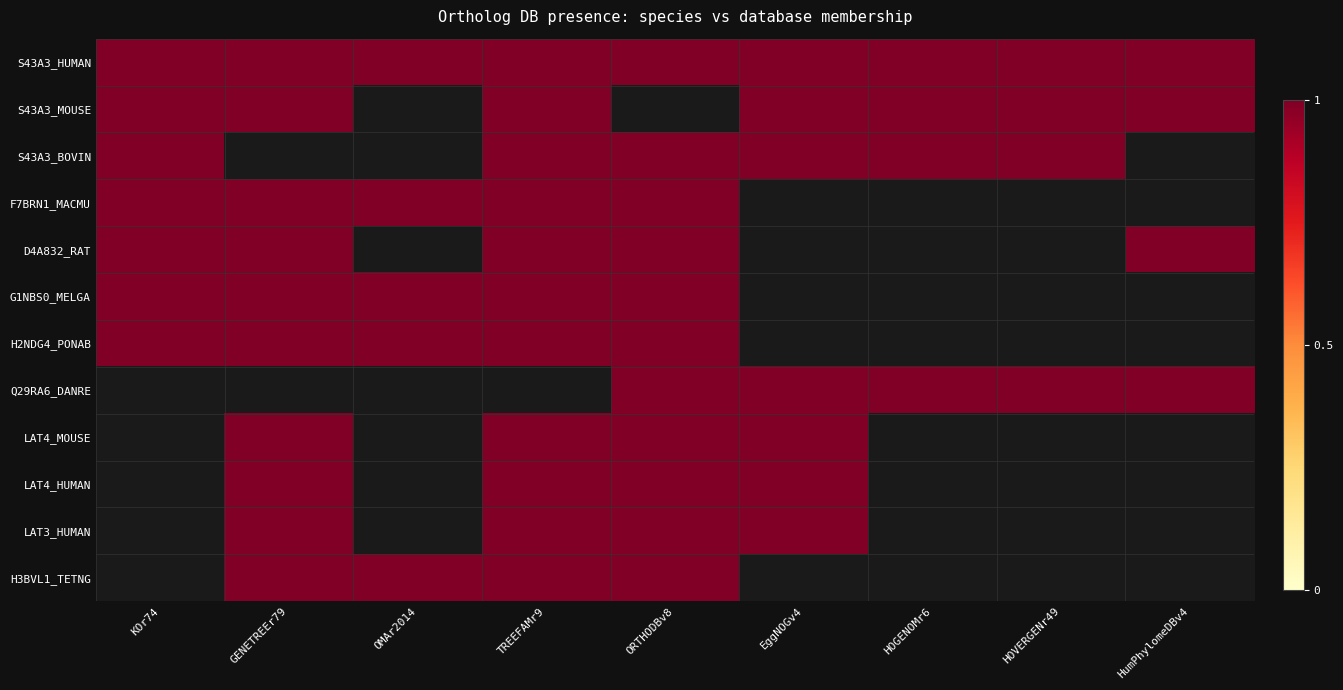

At how many categories does at least one series exceed 0?

9